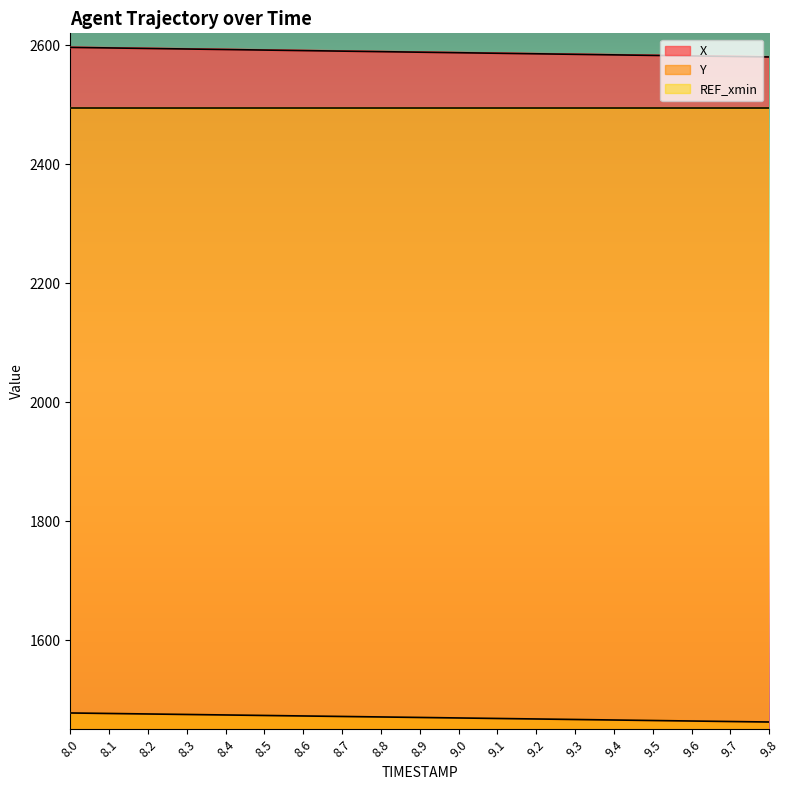

Where does the X series first go above 2588?

8.0